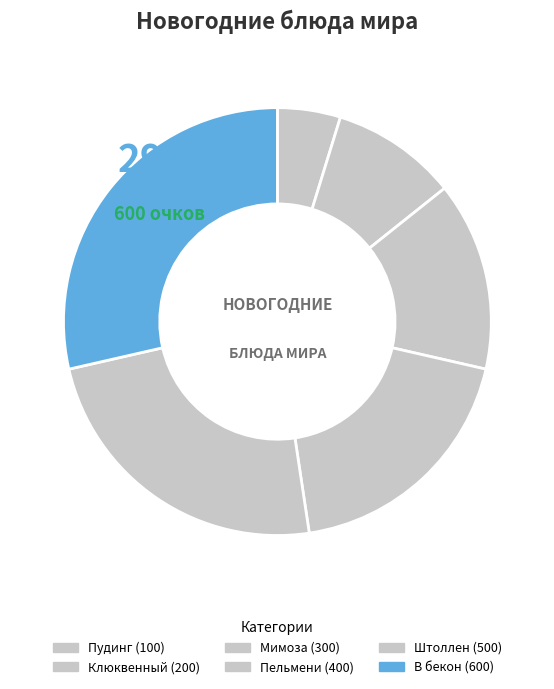

Is there any slice that represents more than half of the pie?

No